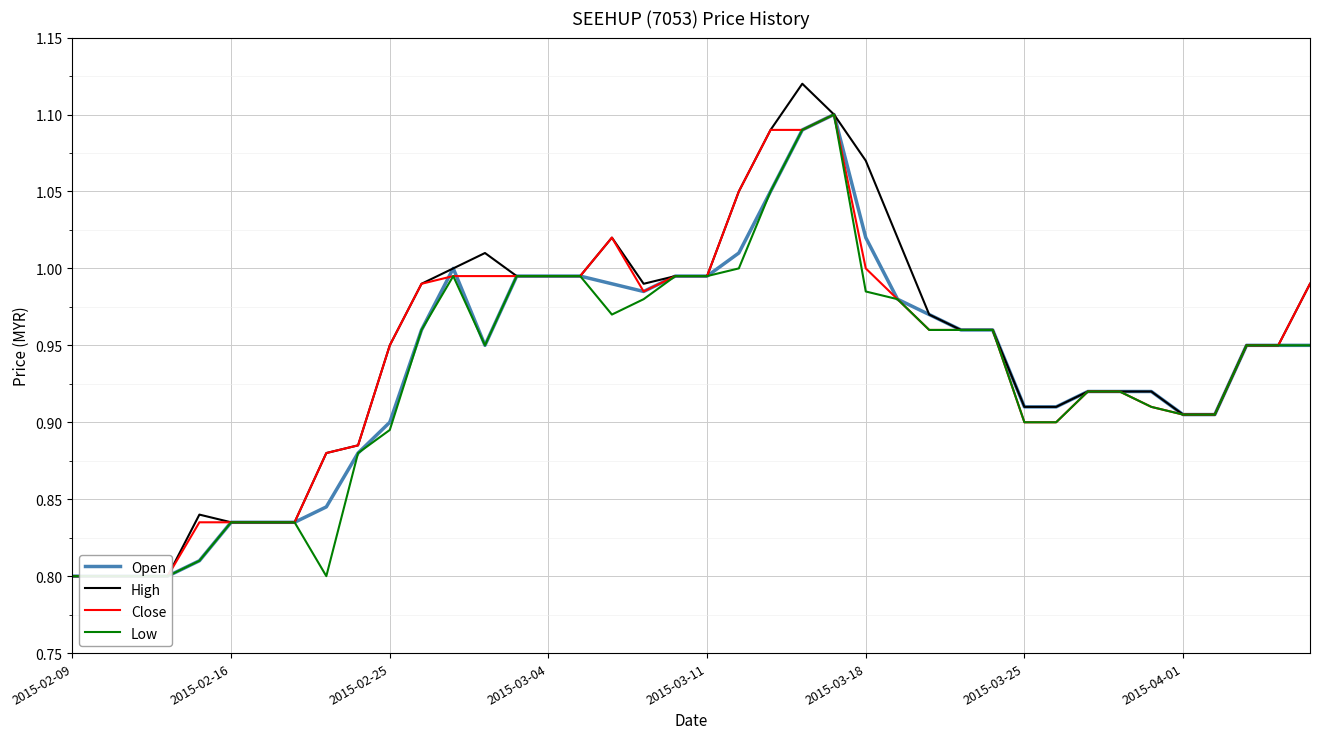

Rank the series at 2015-03-11 from lowest to highest value.

Open, High, Close, Low